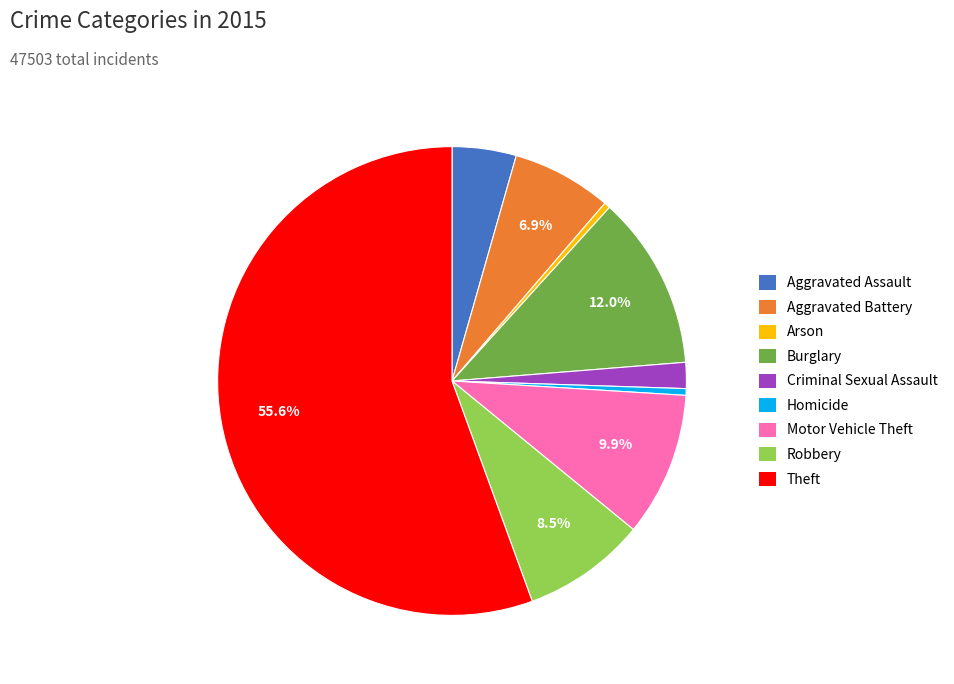

Count the number of slices in the pie.

9